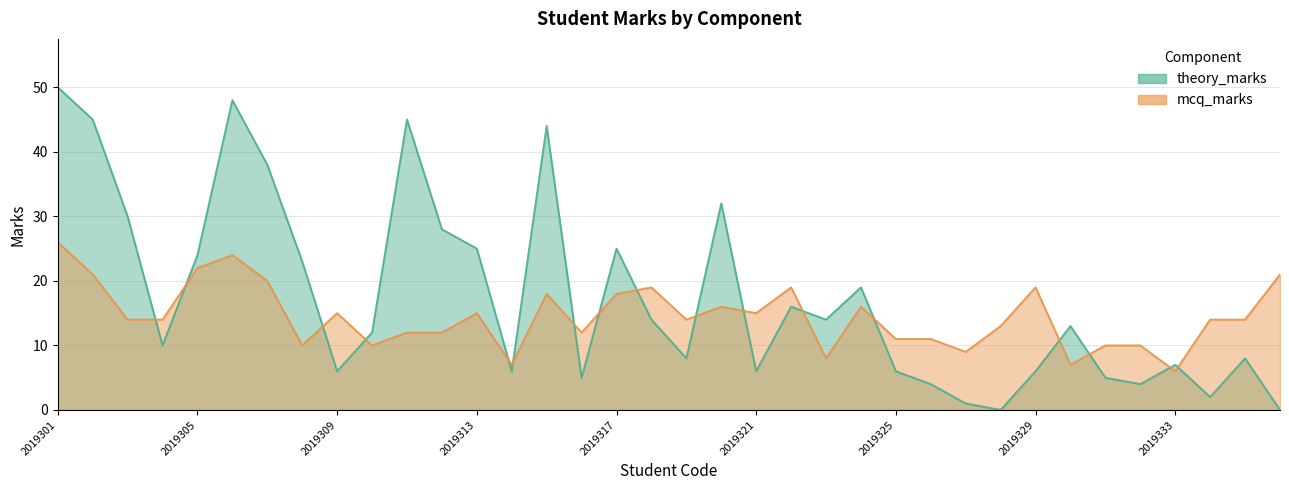

Which series has the largest total across all categories?

theory_marks